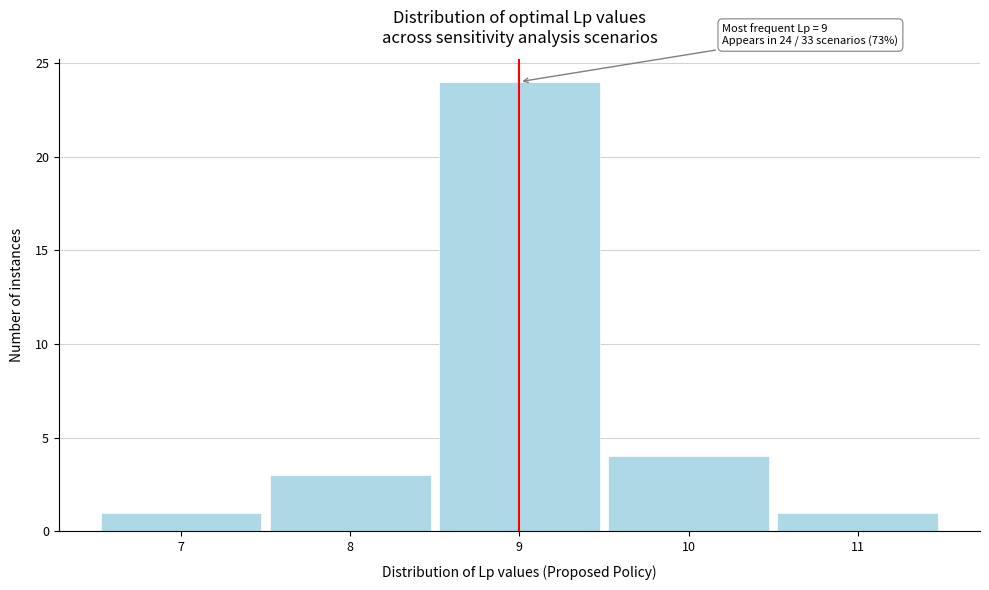

Which range on the x-axis has the tallest bar?

8.5 to 9.5